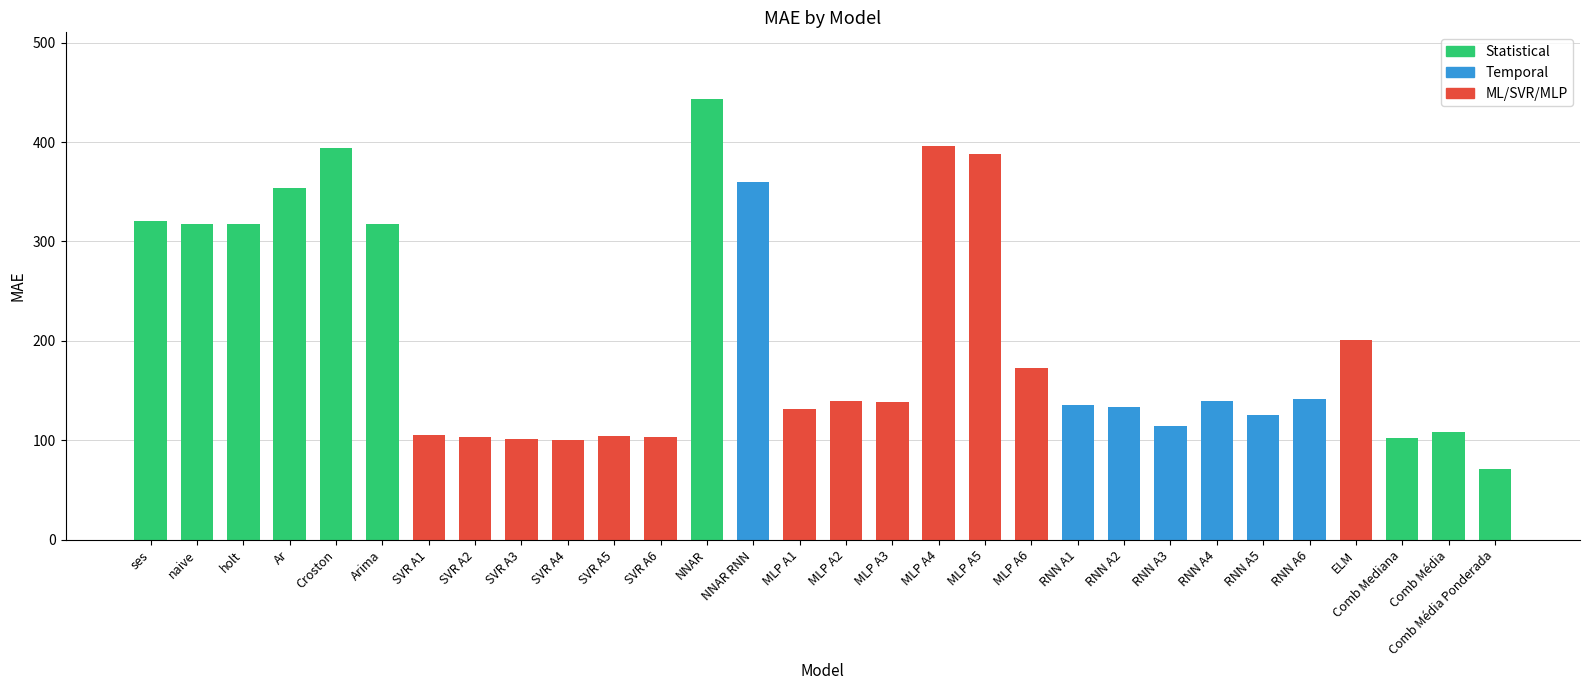

What is the difference between the maximum and minimum values?

372.1